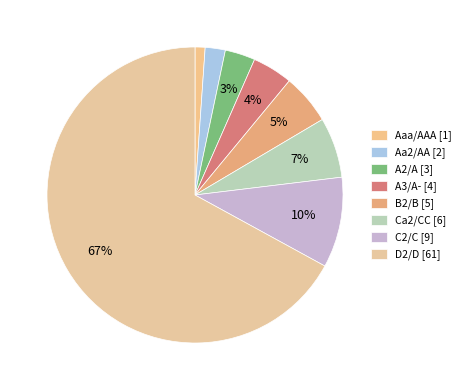

Which category has the smallest portion of the pie?

Aaa/AAA